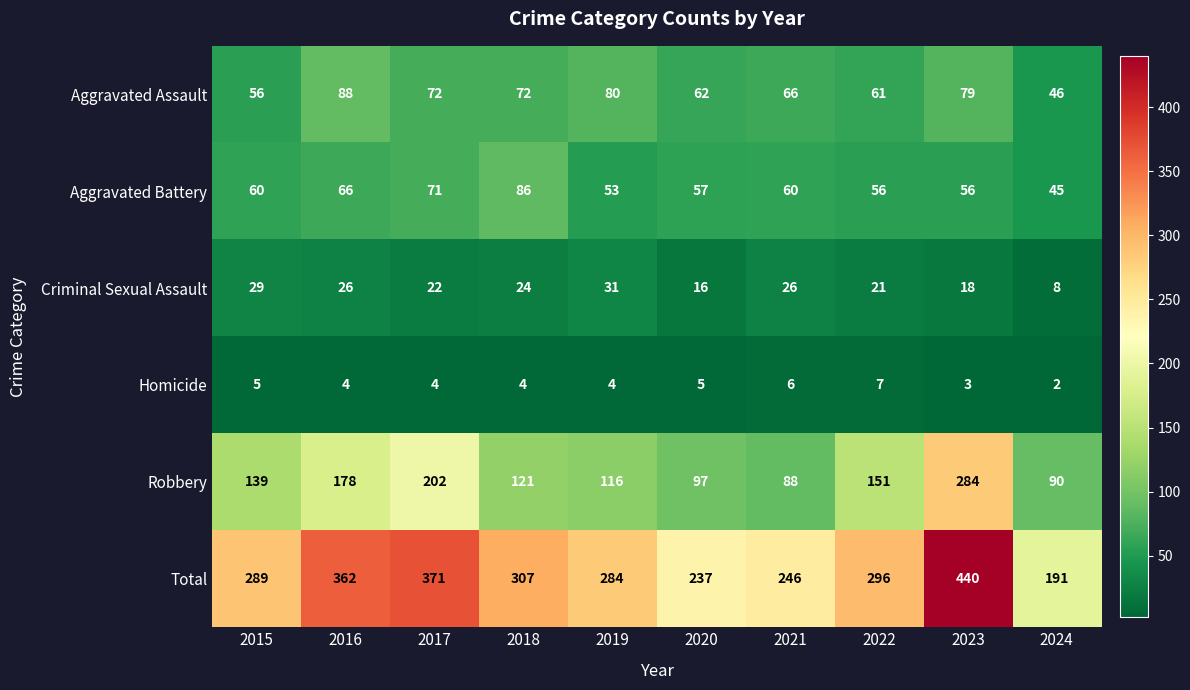

At which label does Total first exceed 296?

2016